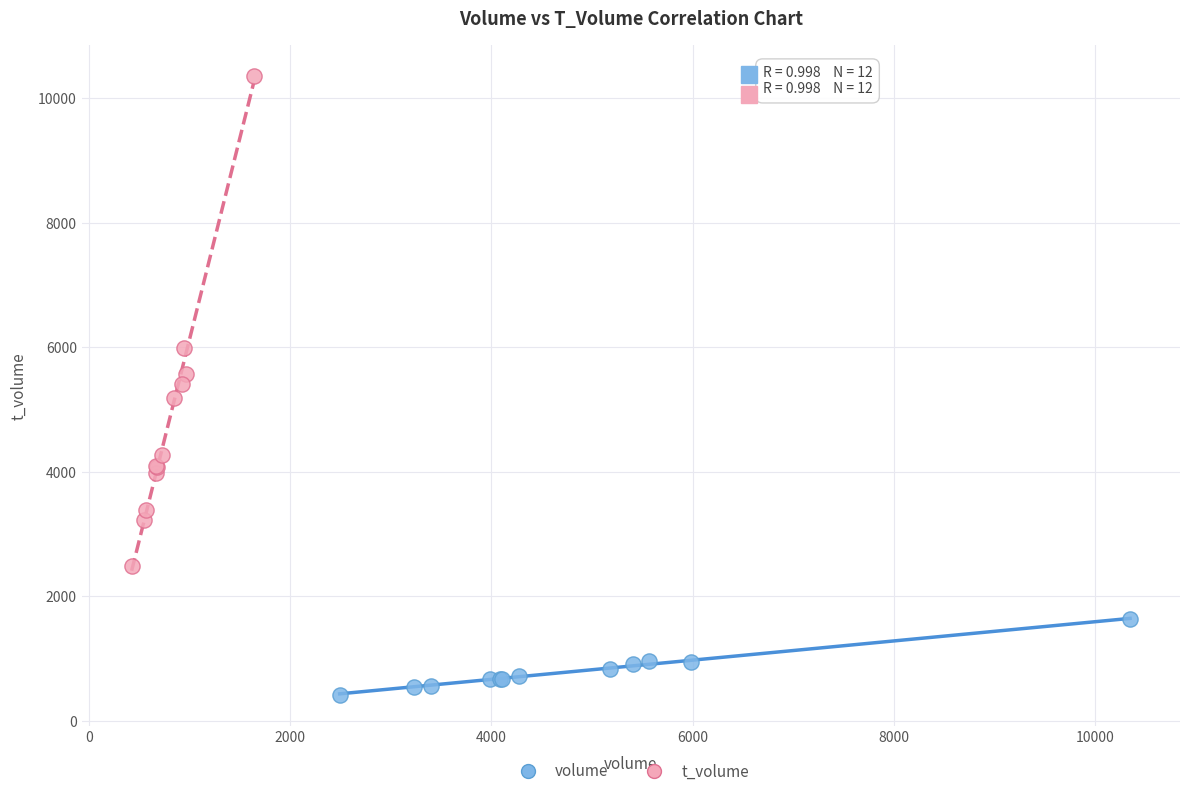

Which series contains the highest Y value?

t_volume